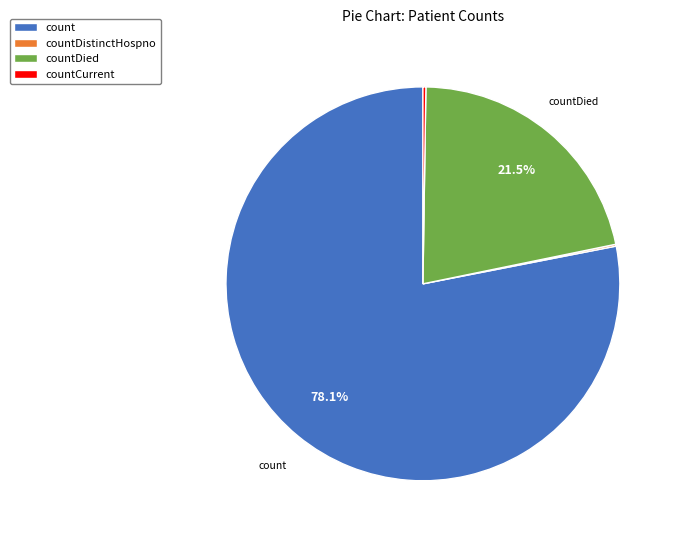

Which slice is the largest?

count